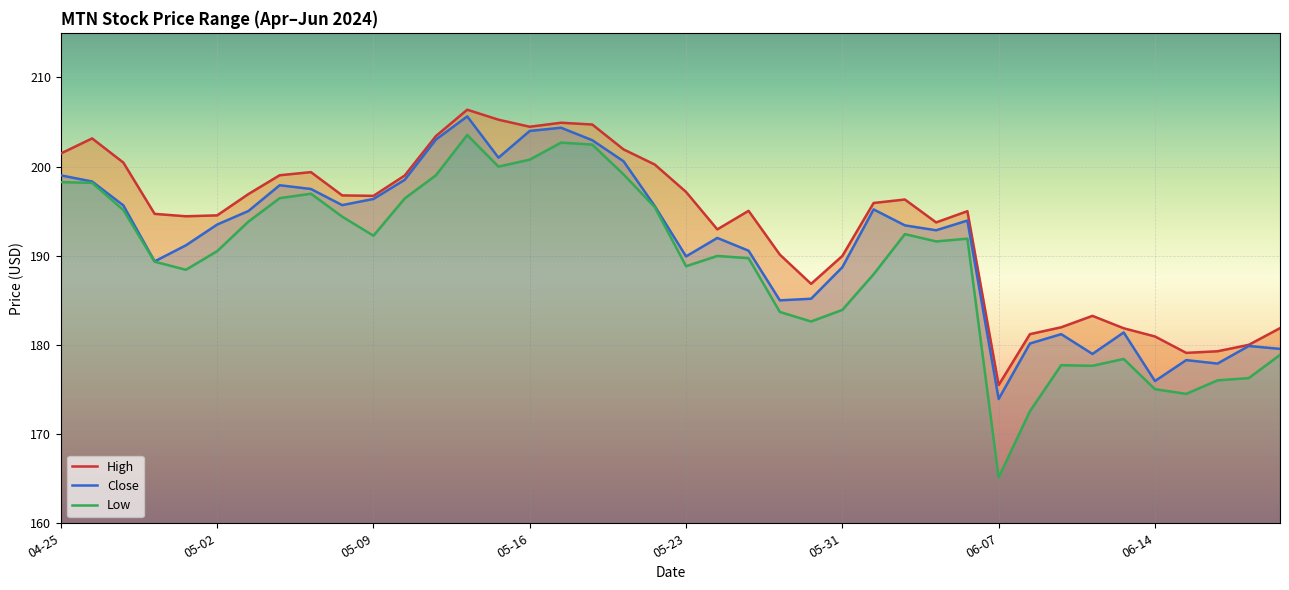

Reading right to left, extract all data points from this chart.

High: 181.9	180.0	179.3	179.1	180.9	181.9	183.3	182.0	181.2	175.5	195.0	193.7	196.3	195.9	190.0	186.8	190.1	195.0	193.0	197.2	200.2	201.9	204.7	204.9	204.5	205.3	206.4	203.4	199.0	196.7	196.8	199.4	199.0	196.9	194.5	194.4	194.7	200.4	203.2	201.5
Close: 179.6	179.9	177.9	178.3	175.9	181.4	179.0	181.2	180.2	173.9	193.9	192.9	193.4	195.2	188.7	185.2	185.0	190.6	192.0	189.9	195.6	200.6	203.0	204.4	204.0	201.0	205.6	203.0	198.5	196.4	195.7	197.5	197.9	195.0	193.5	191.2	189.4	195.7	198.3	199.0
Low: 178.9	176.3	176.0	174.5	175.0	178.4	177.7	177.7	172.6	165.1	191.9	191.6	192.4	187.9	183.9	182.6	183.7	189.7	190.0	188.8	195.4	199.1	202.5	202.7	200.8	200.0	203.6	199.0	196.4	192.2	194.4	197.0	196.5	193.8	190.5	188.4	189.3	195.1	198.2	198.3